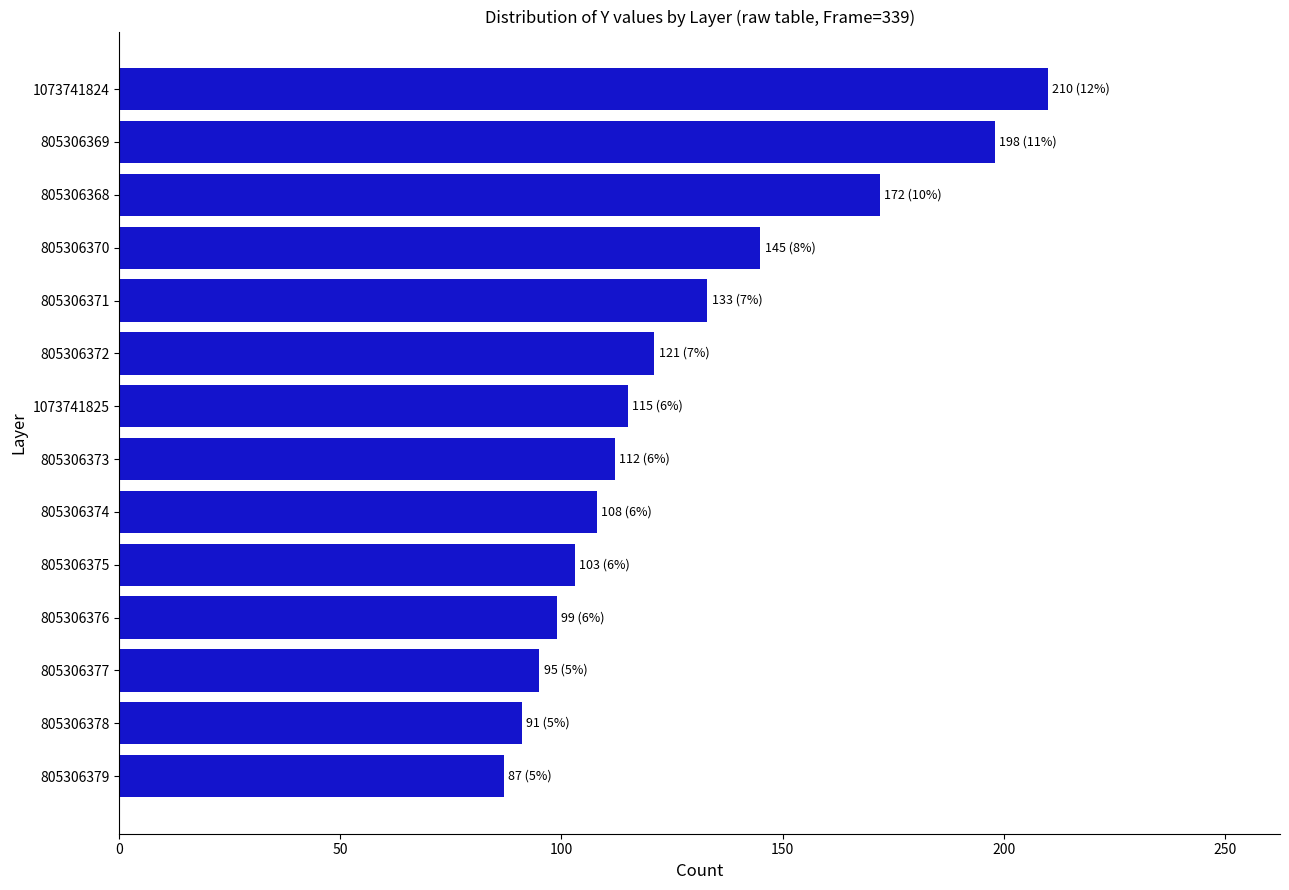

Does the chart contain stacked bars?

No